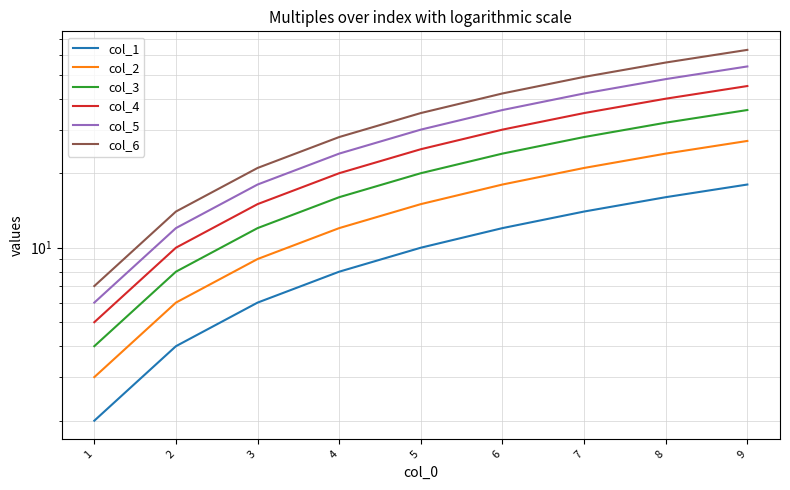

Is it true that col_4 equals 5 at 1?

True